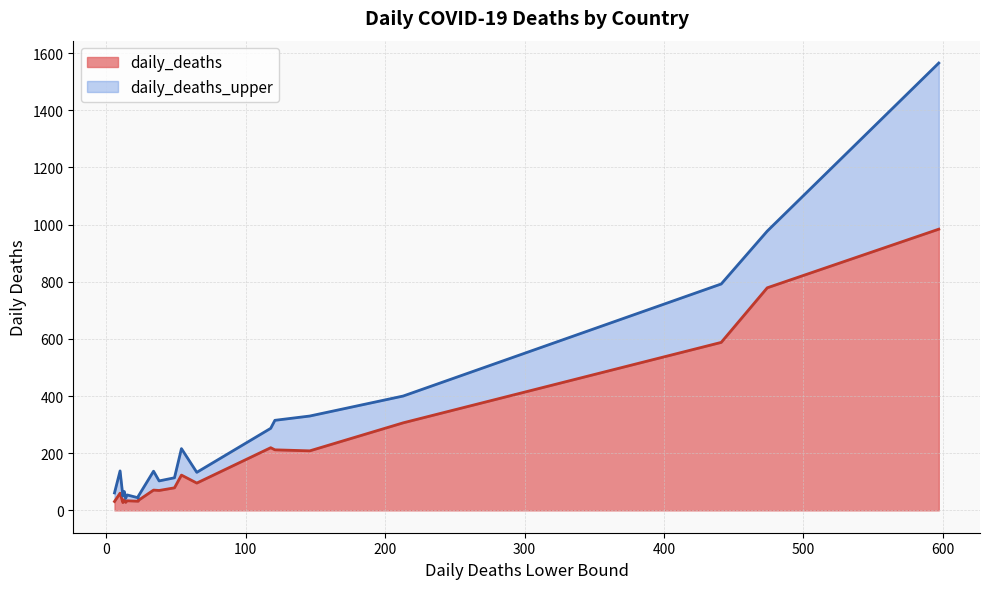

Rank the series by their maximum value, from lowest to highest.

daily_deaths, daily_deaths_upper